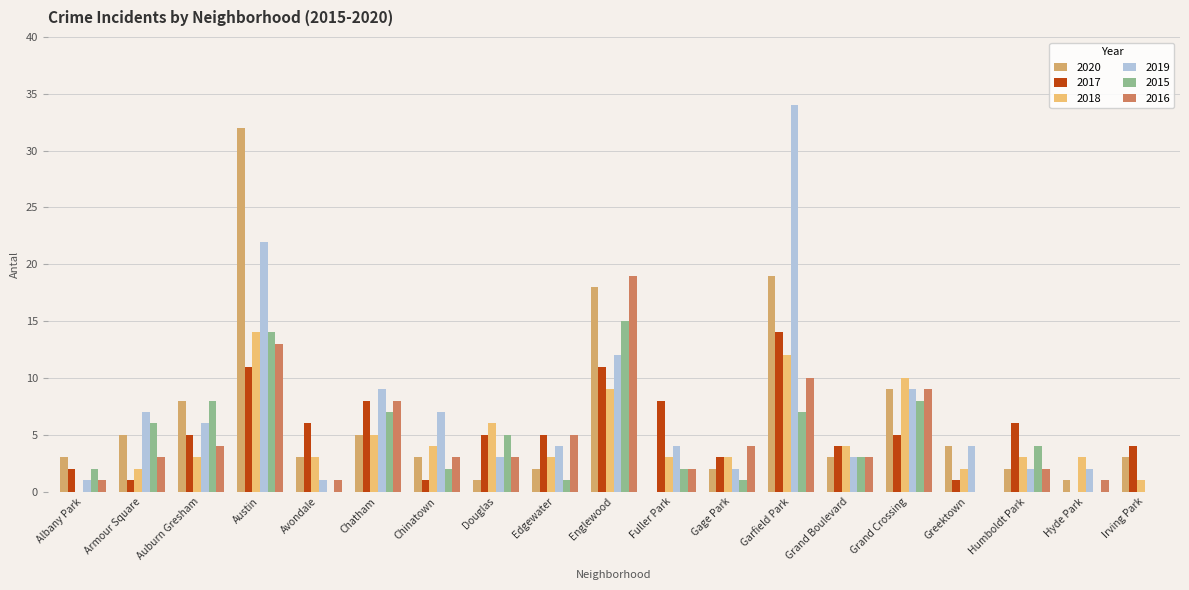

How many categories are shown in the chart?

19